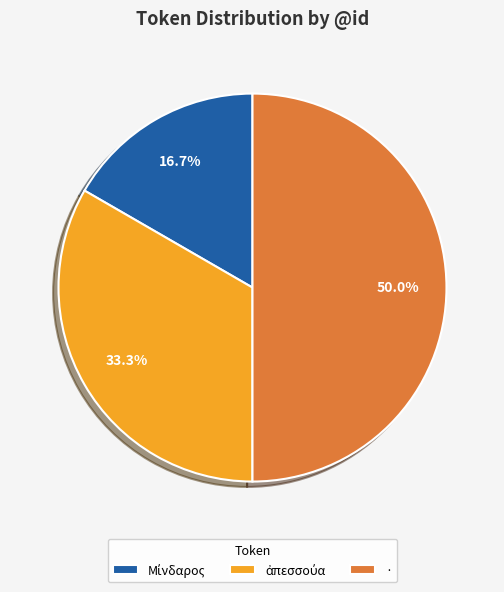

Is it true that · is 50% of the pie?

True